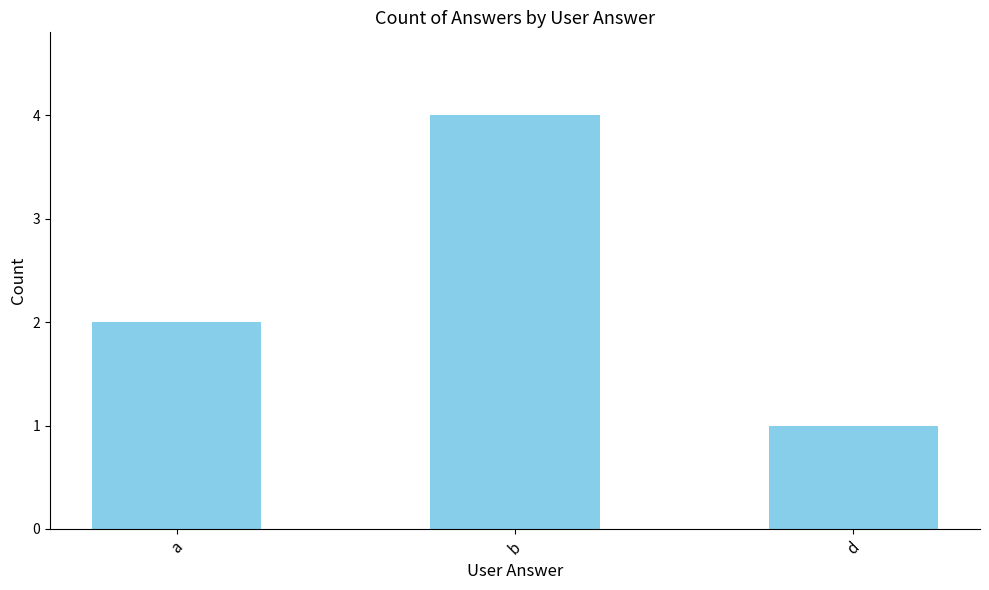

What position from the right is b?

2